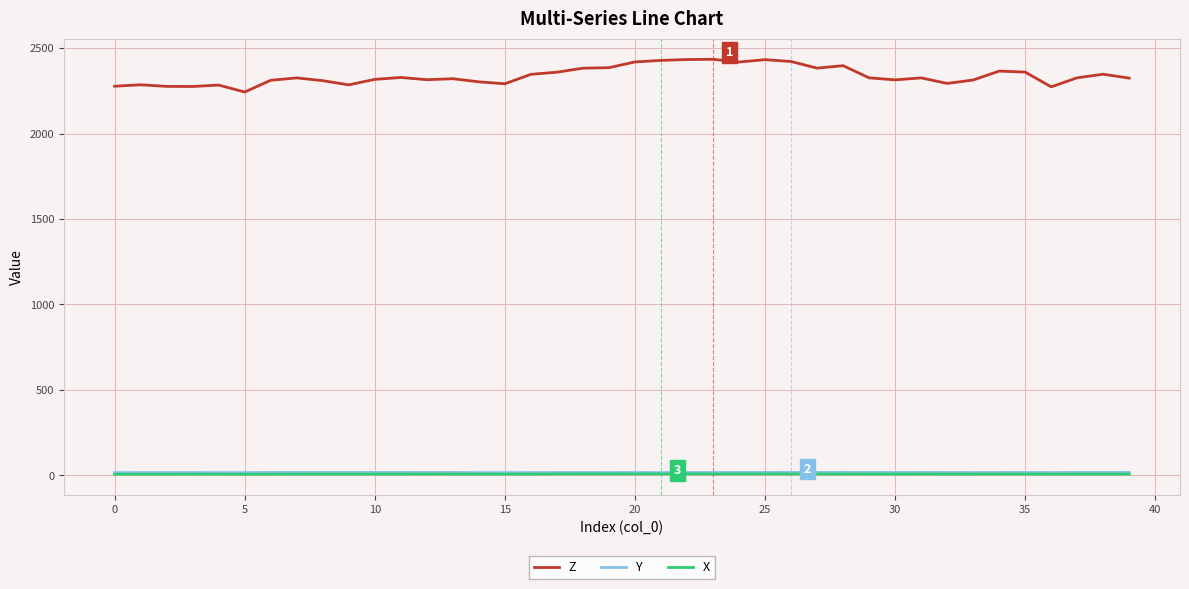

In Y, how many points are higher than both neighbors (excluding endpoints)?

11